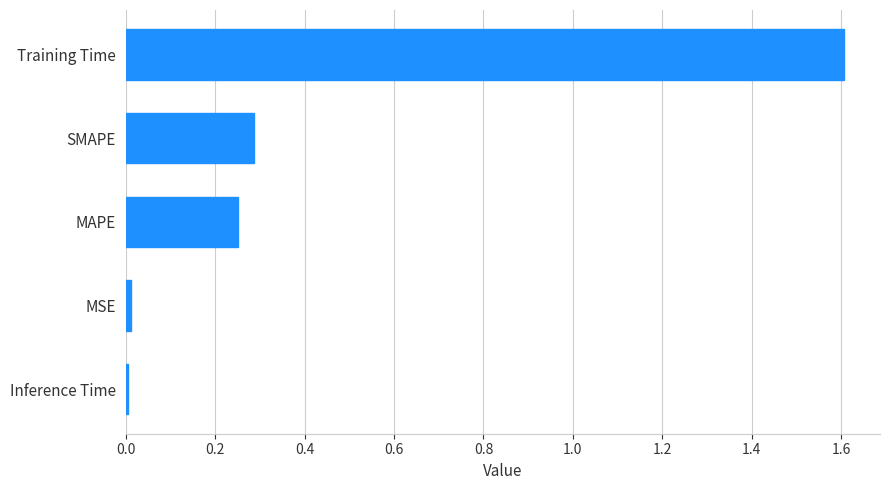

What is the average value?

0.4